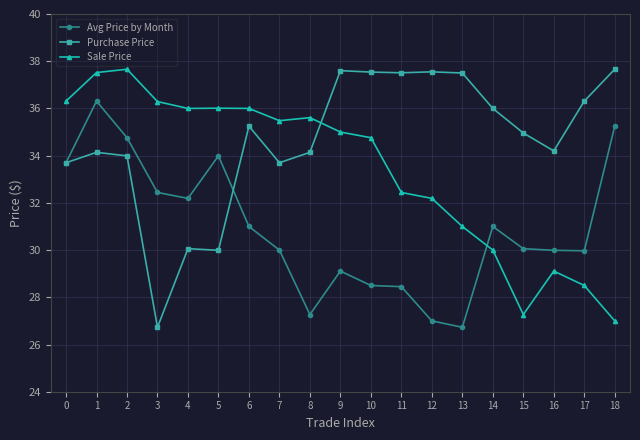

True or false: Avg Price by Month has more than 1 points higher than both neighbors.

True